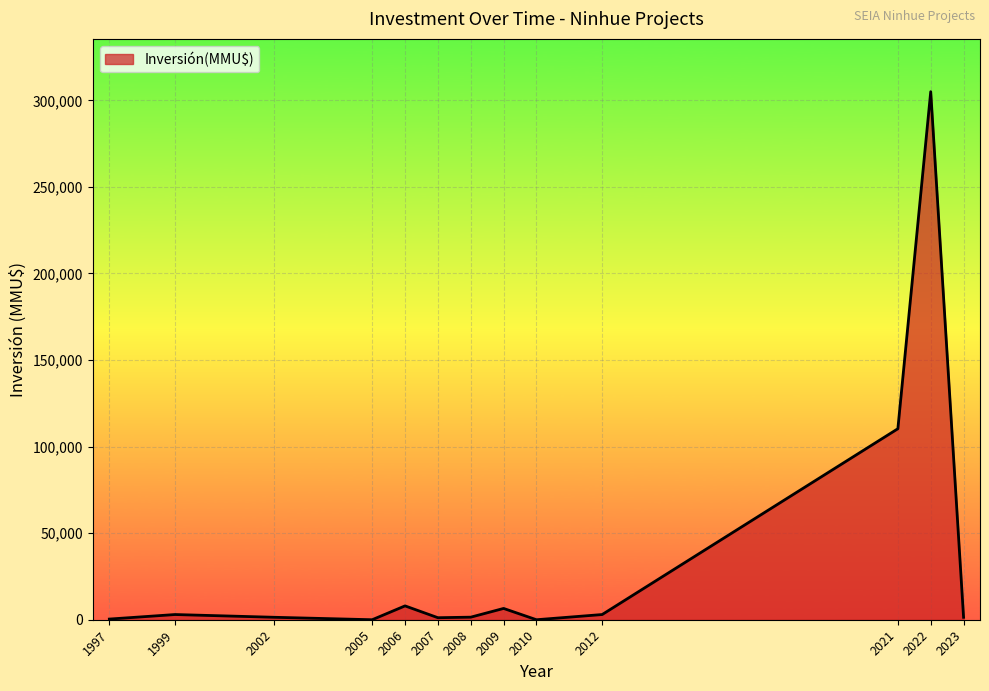

What is the greatest value displayed?

305000